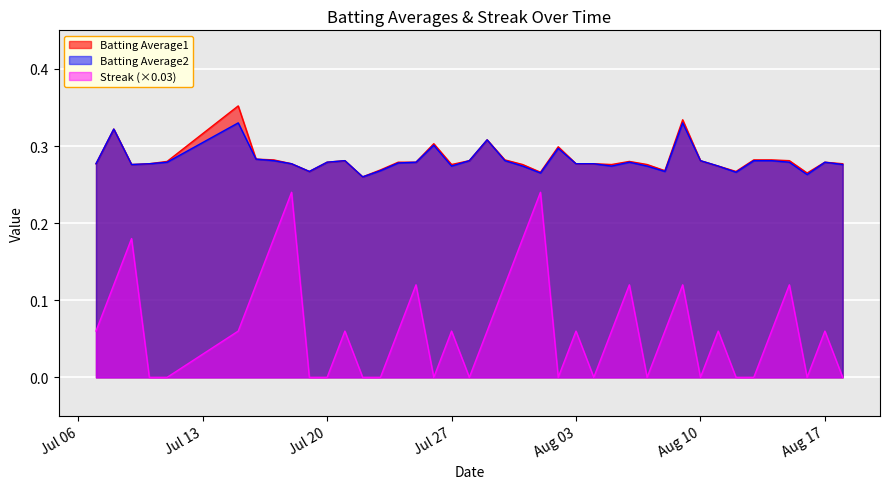

What is the difference between the second highest and second lowest values in the Batting Average2 series?

0.1